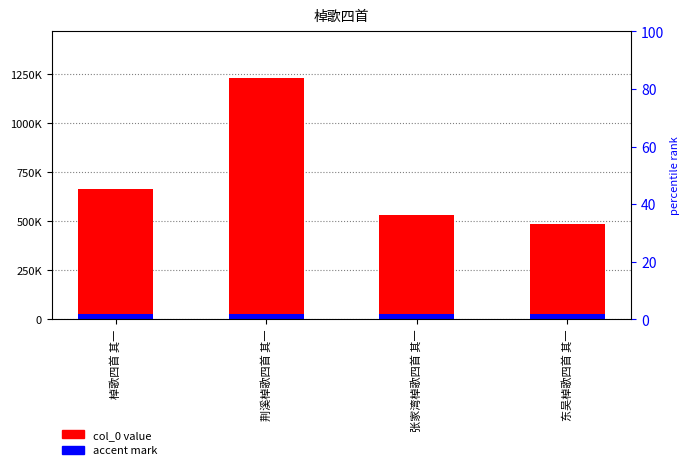

How many bars are there in each group?

2